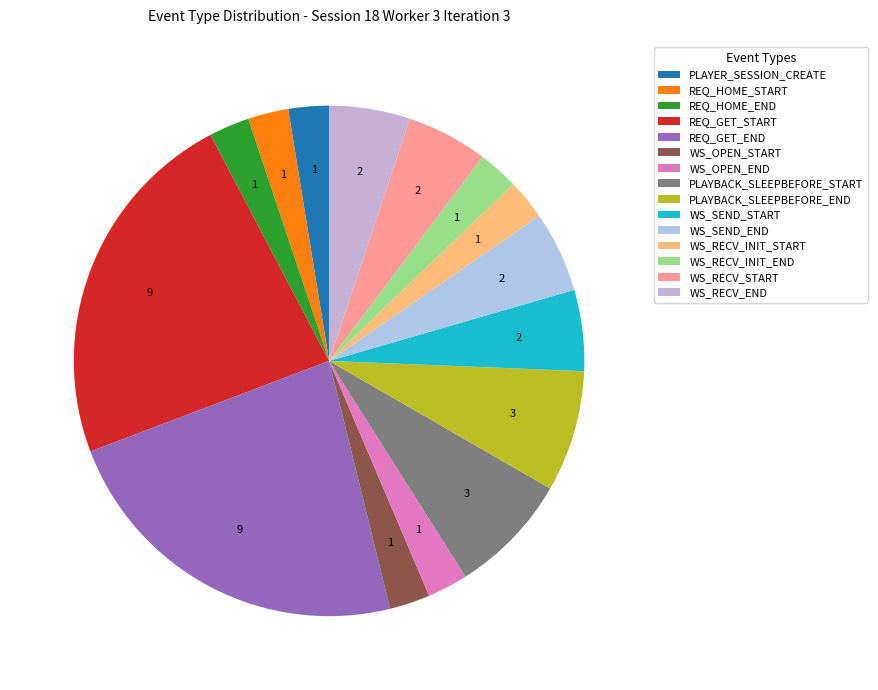

To the nearest percent, what is the average slice percentage?

7%